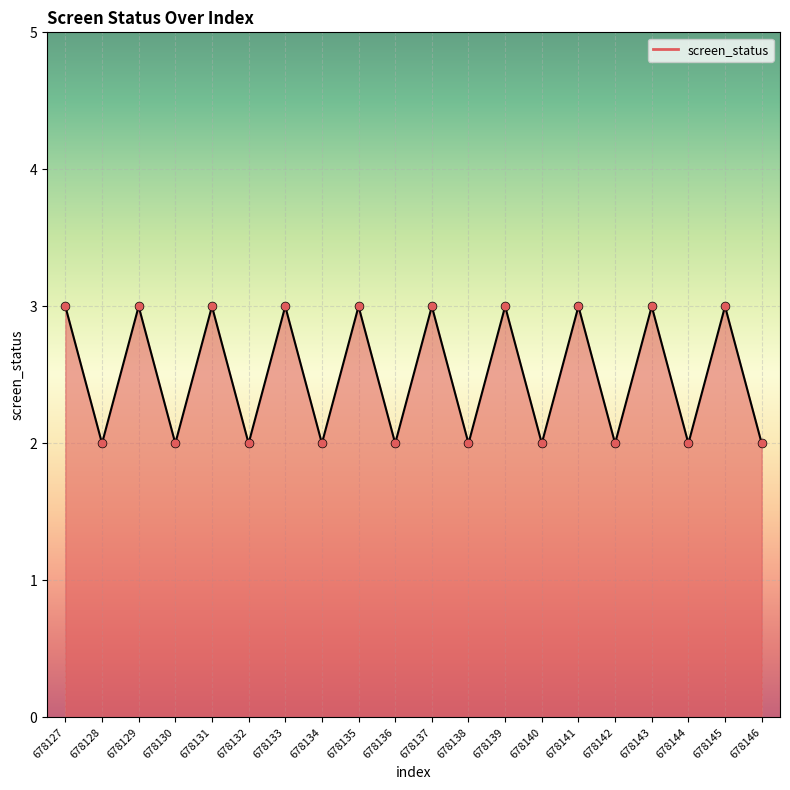

Approximately how many times larger is the value at 678139 compared to 678130?

1.5